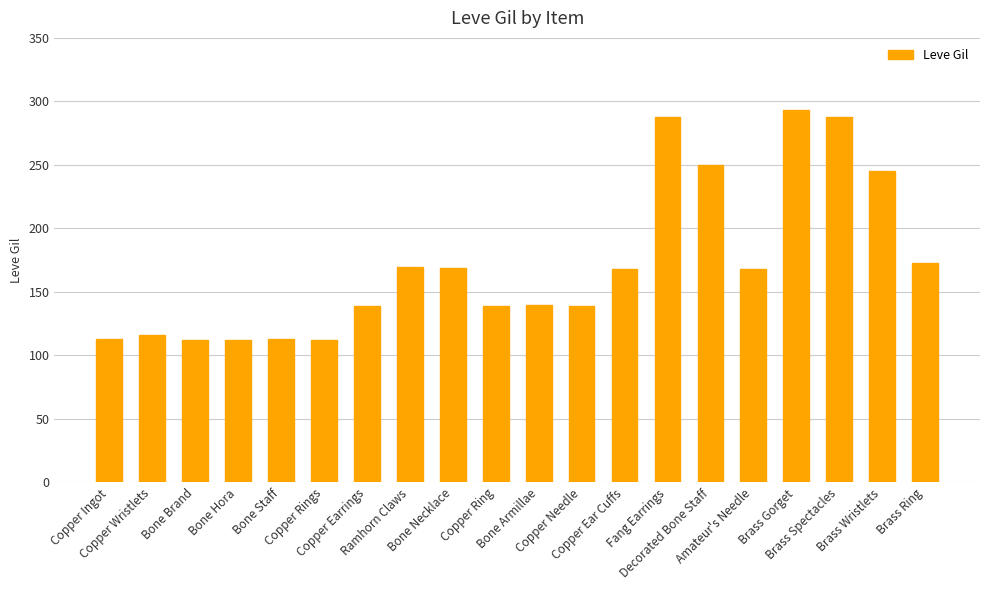

What is the difference between the values at Copper Ear Cuffs and Copper Earrings?

29